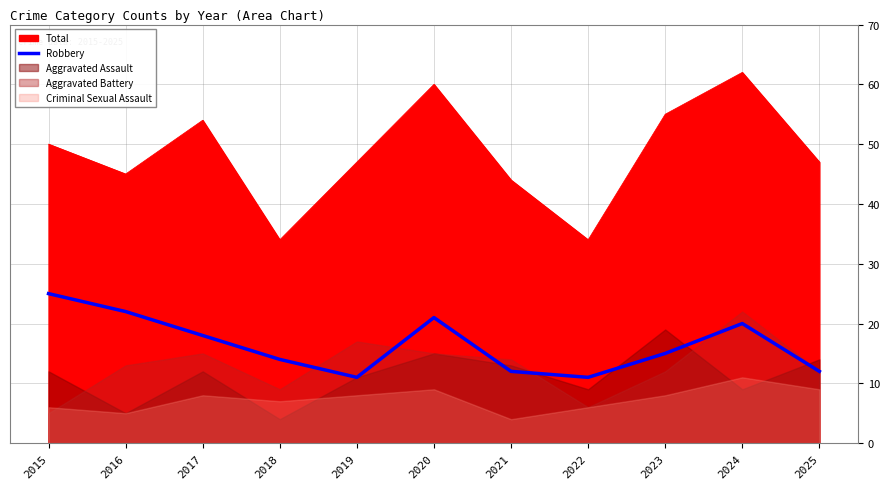

The Robbery series shows 22 at 2016. True or false?

True